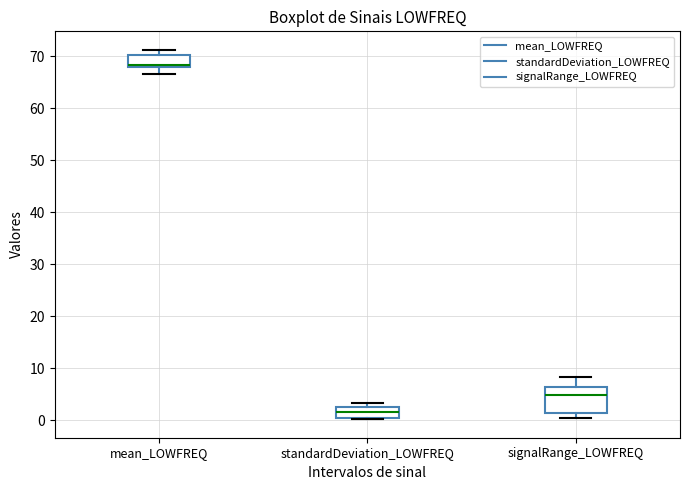

Reading left to right, transcribe this box plot: for each box, give where its median line is, the range the box spans, and where its two whiskers end, as read against the y-axis. The values are not printed on the chart, so give them approximately, as read against the axis.

mean_LOWFREQ: median 68 (drawn on the box's lower edge), box 68 to 70, whiskers 67 to 71
standardDeviation_LOWFREQ: median 2 (inside the box), box 0 to 2, whiskers 0 to 3
signalRange_LOWFREQ: median 5, box 1 to 6, whiskers 1 (just below the box's lower edge) to 8